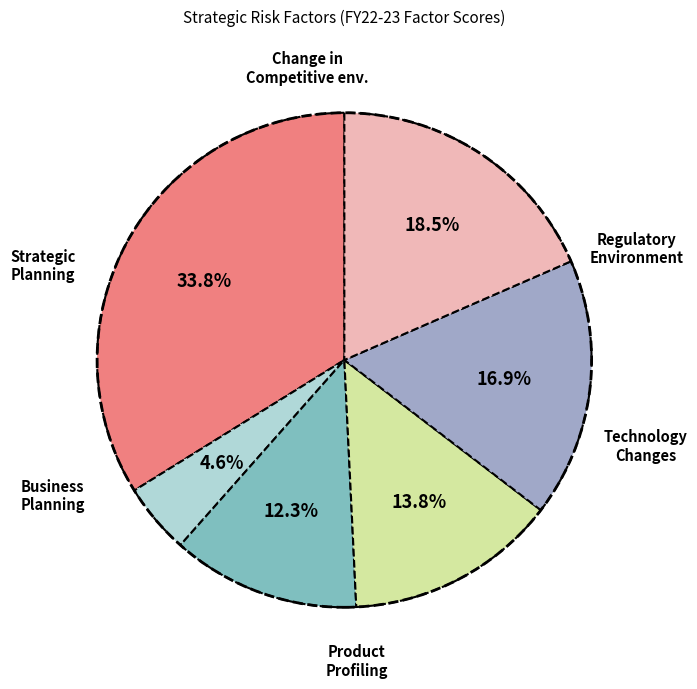

Is there any slice that represents more than half of the pie?

No